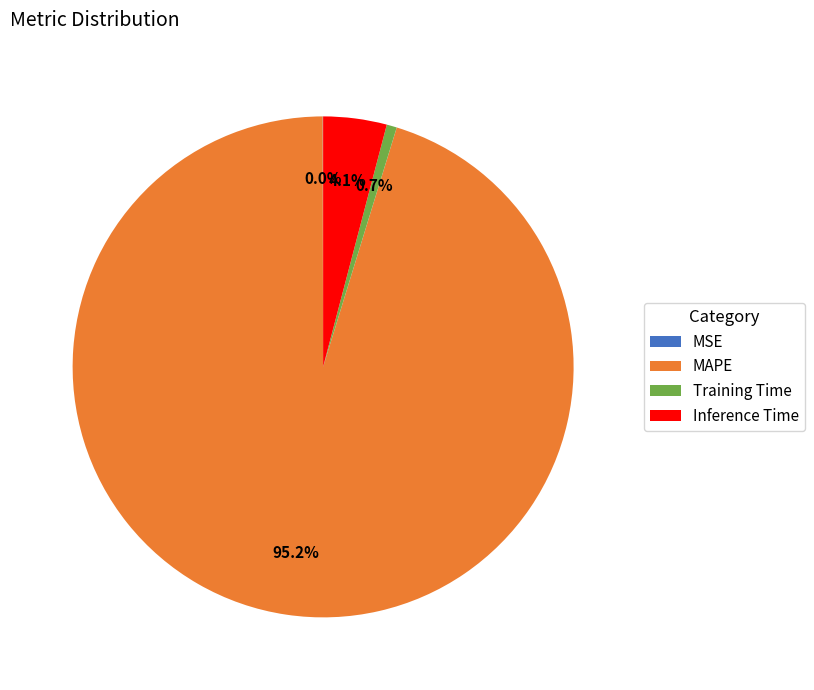

Which slice is the largest?

MAPE